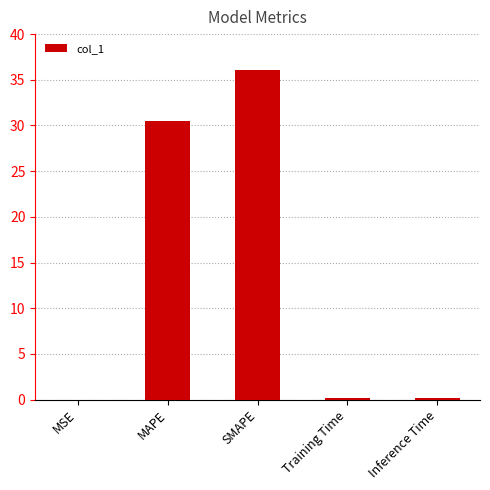

The chart shows a value of 55.1 at SMAPE. True or false?

False